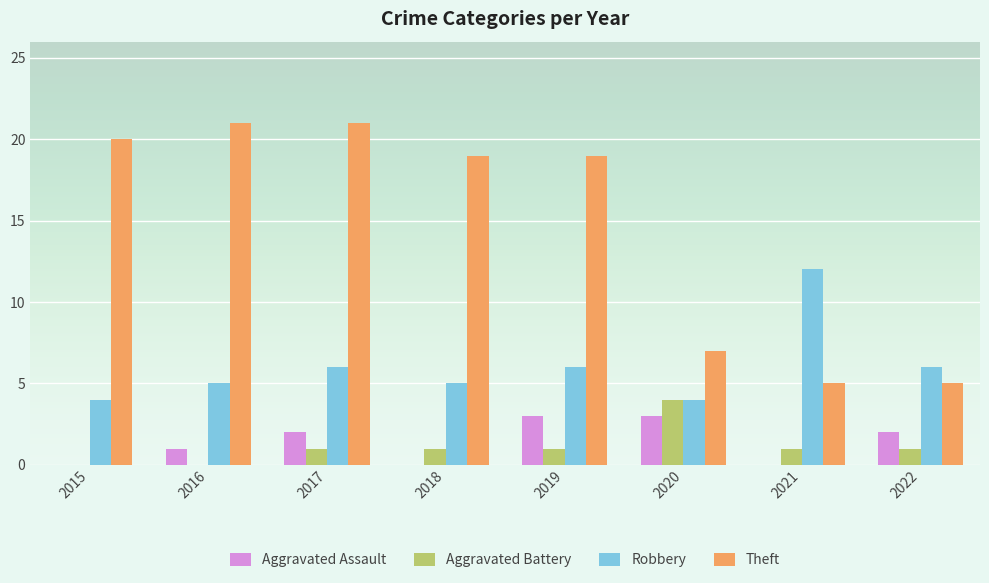

At which category is the sum across all series the highest?

2017